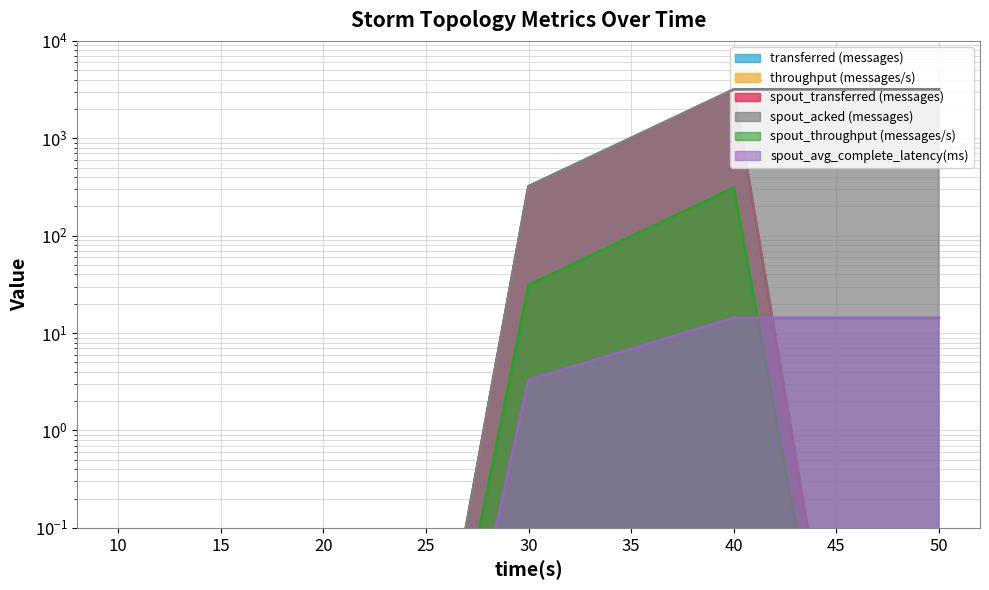

True or false: throughput (messages/s) has a value of 0.0 at 20.

False